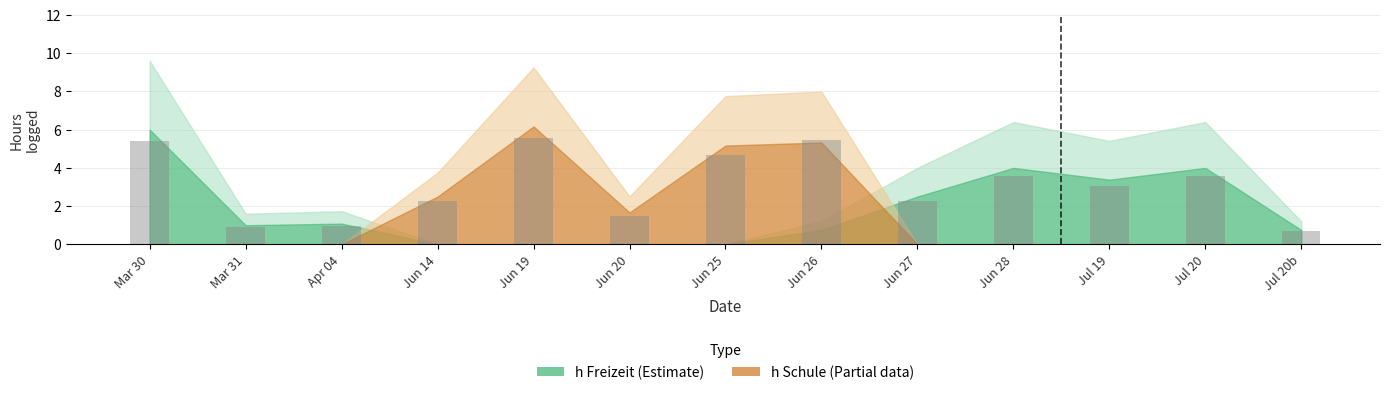

What is the greatest value displayed?

5.6